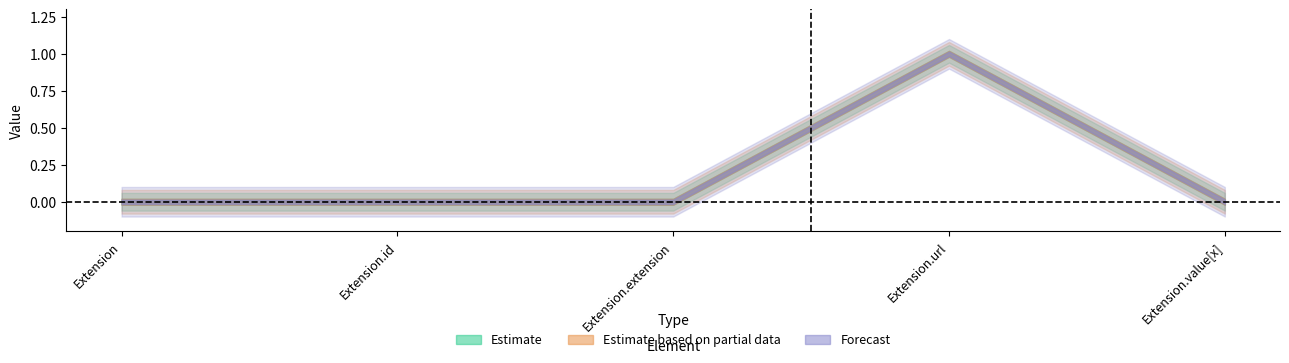

What is the highest value of the Estimate based on partial data series?

1